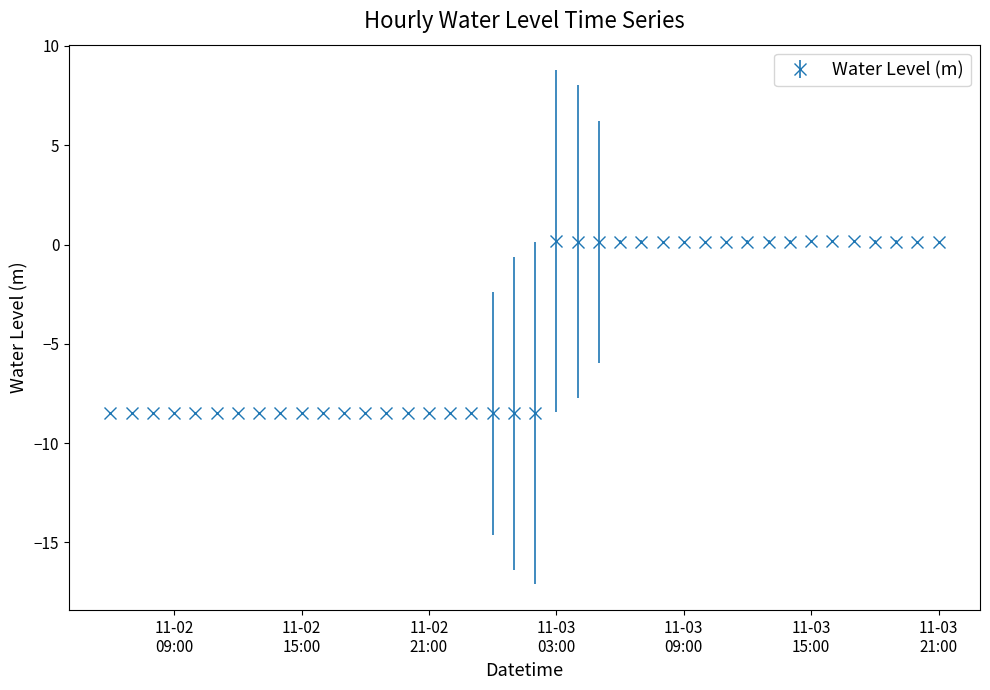

What is the smallest value displayed?

-8.5